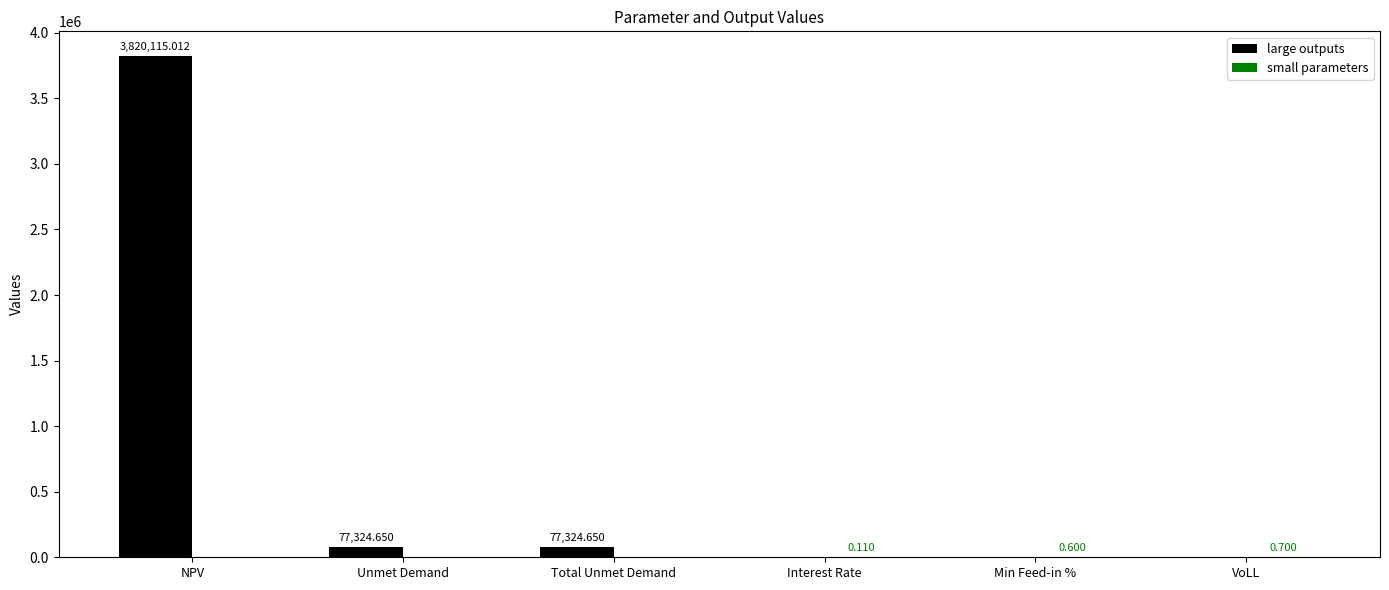

At which label does large outputs first exceed 77324?

NPV